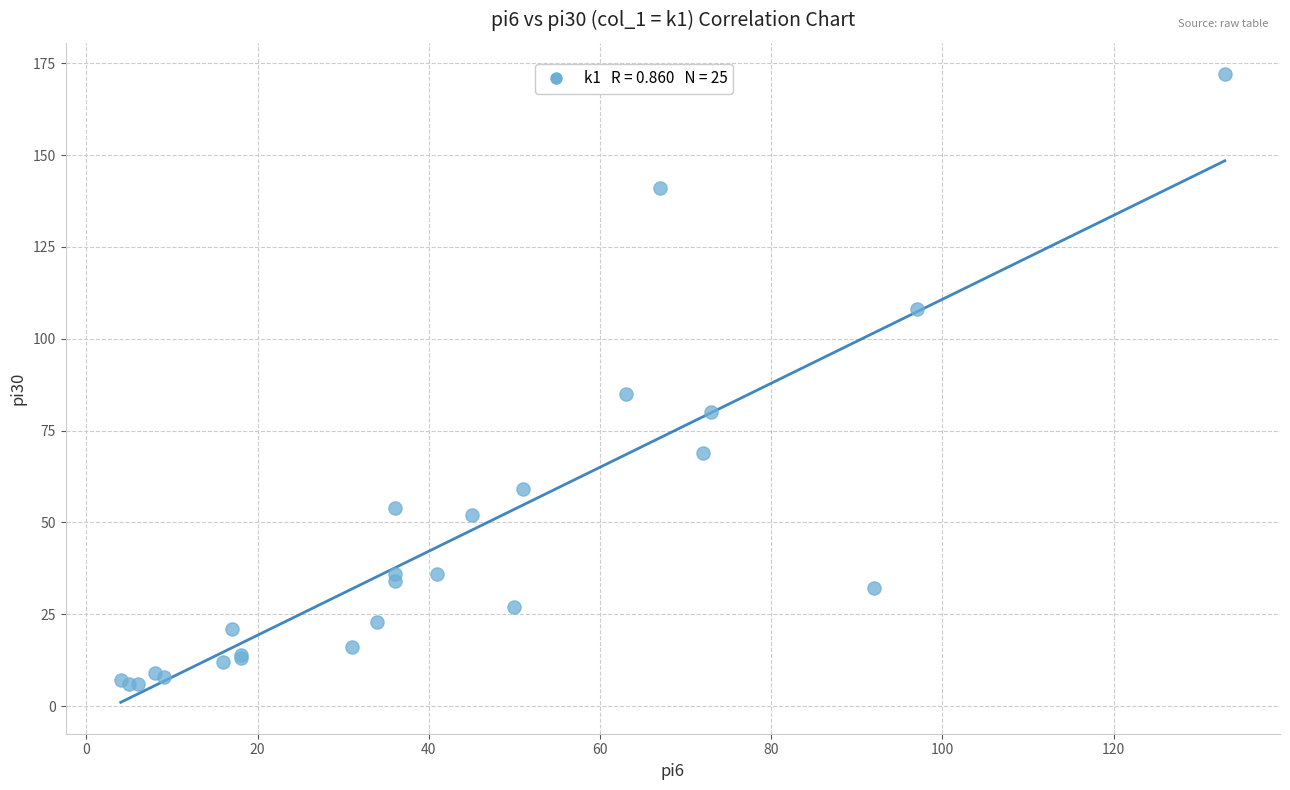

What Y value in the scatter plot is closest to 89?

85